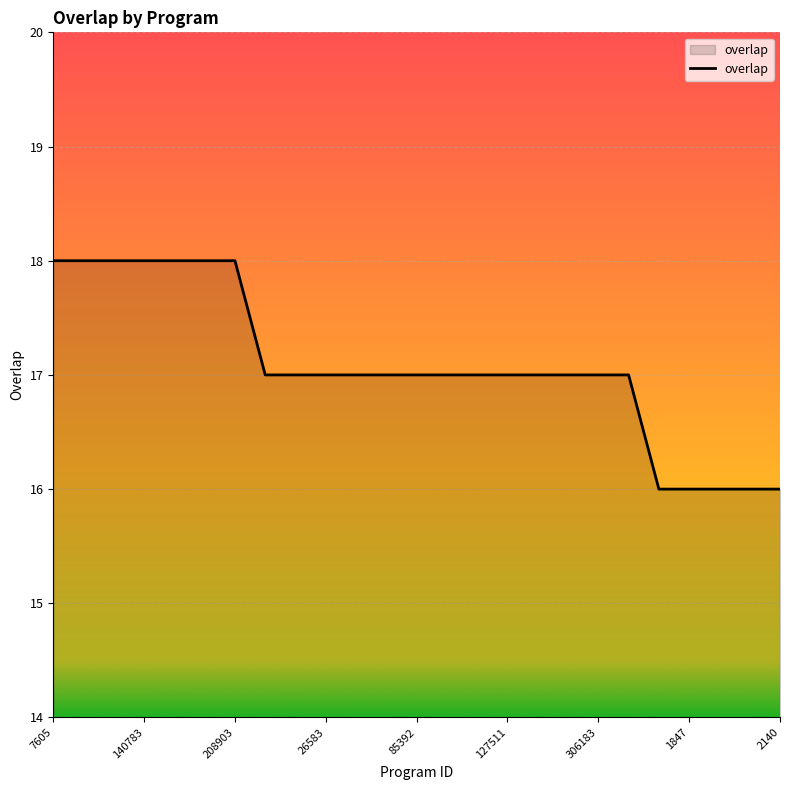

What is the sum of all values?

427